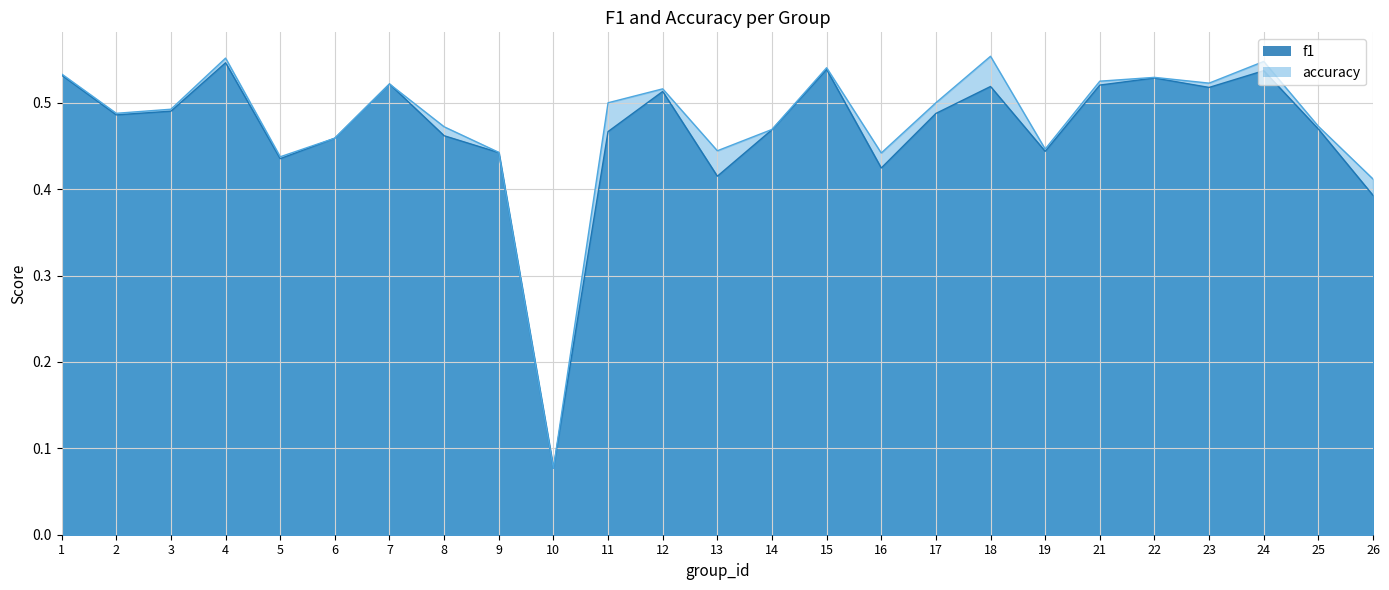

Rank the series by their maximum value, from highest to lowest.

accuracy, f1